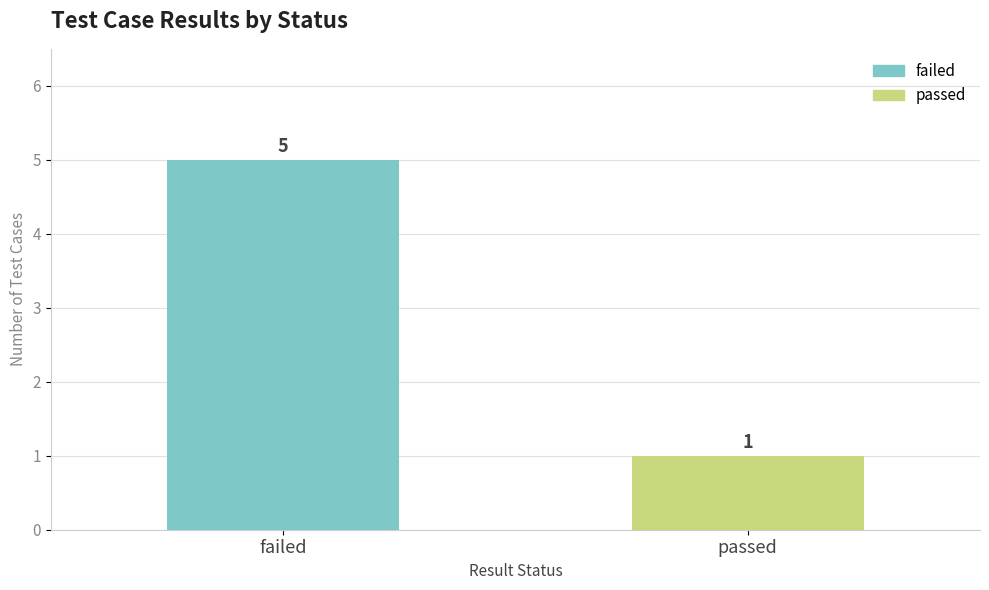

List the labels in order of value, largest first.

failed, passed